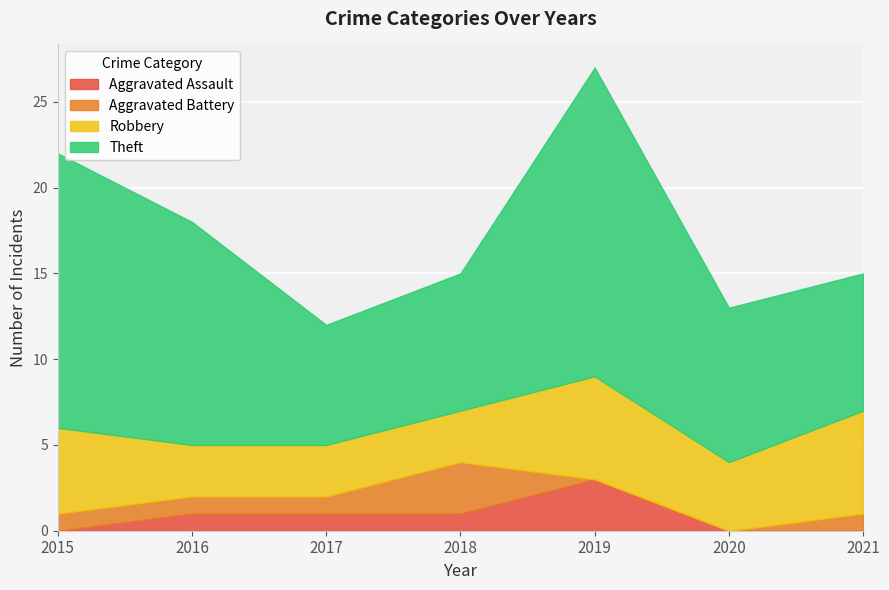

True or false: Aggravated Battery has a value of -2 at 2019.

False